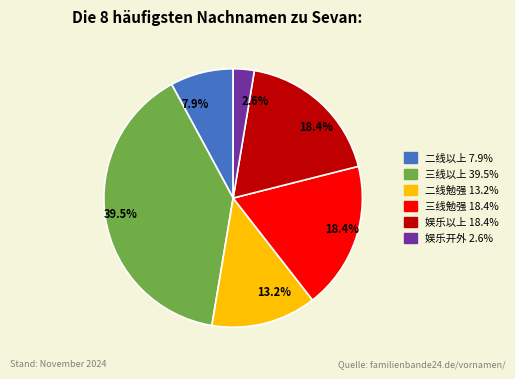

Is there any slice that represents more than half of the pie?

No